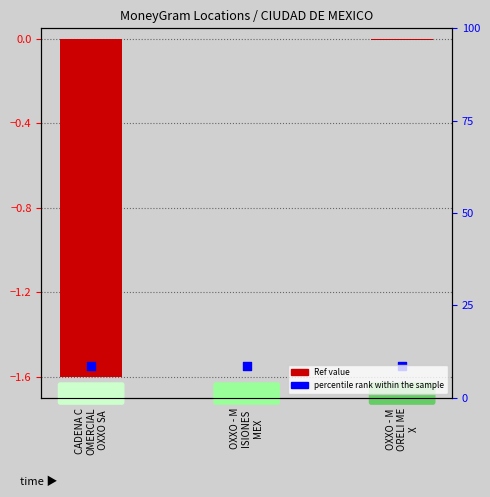

Which series contains the highest Y value?

Ref value (normalized)